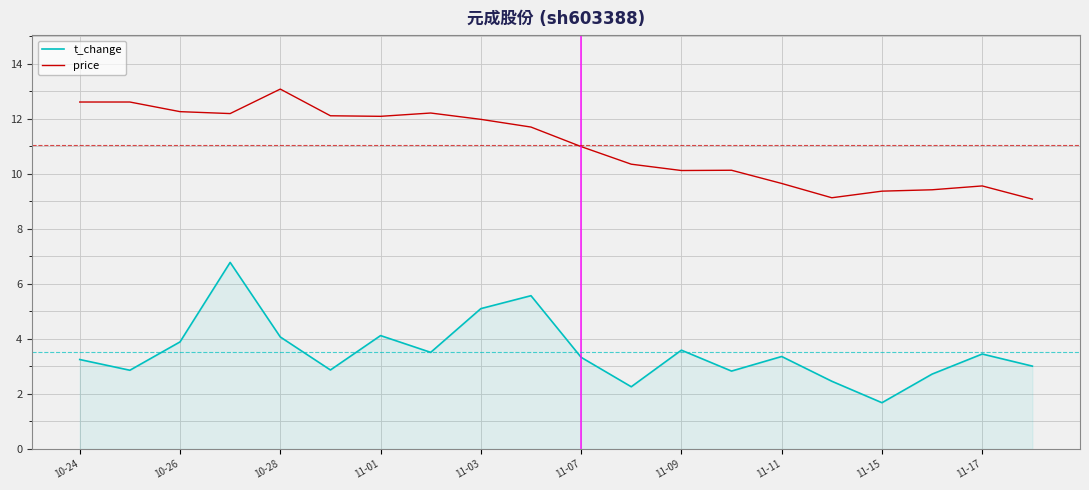

What is the lowest value of the t_change series?

1.7